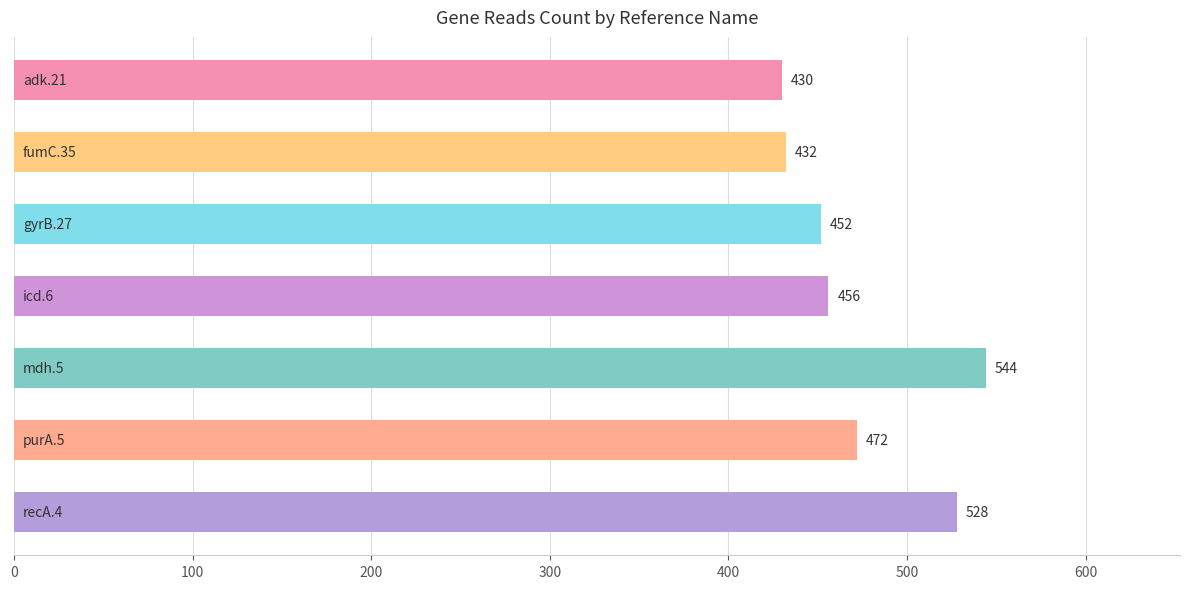

What is the minimum value shown in the chart?

430